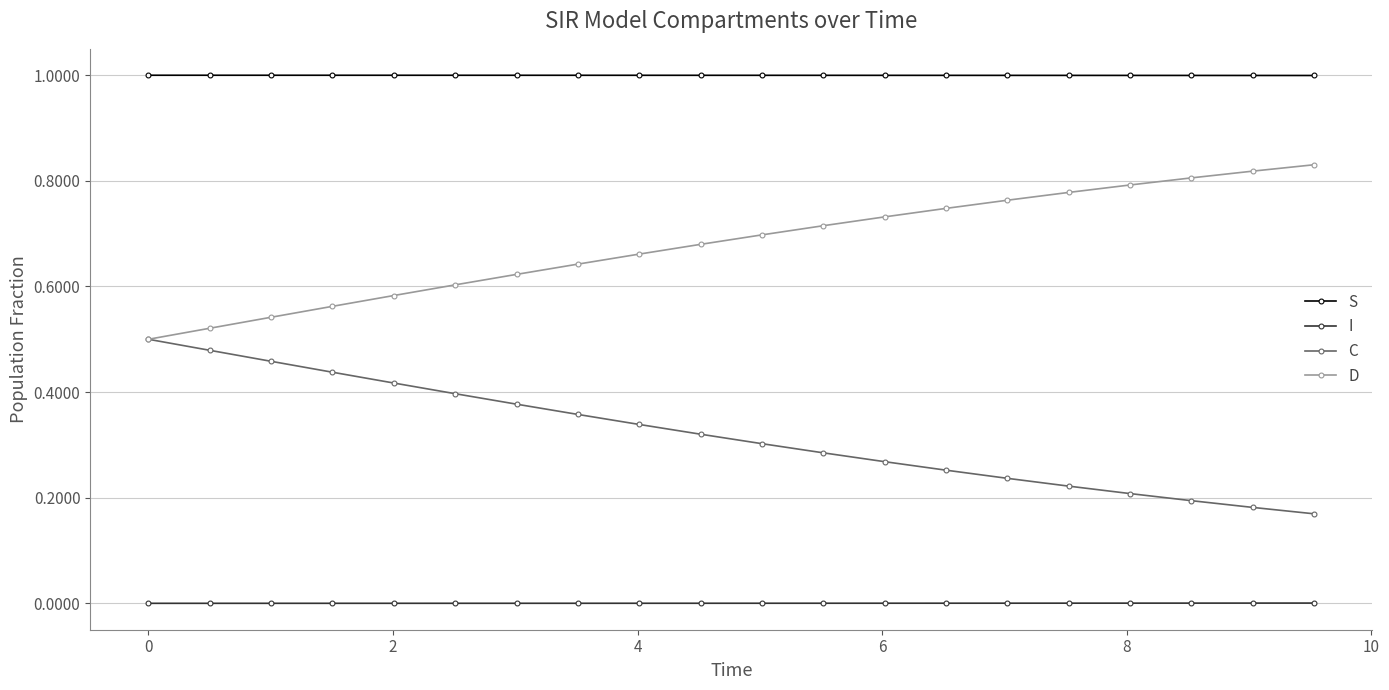

How many distinct data groups are displayed?

4